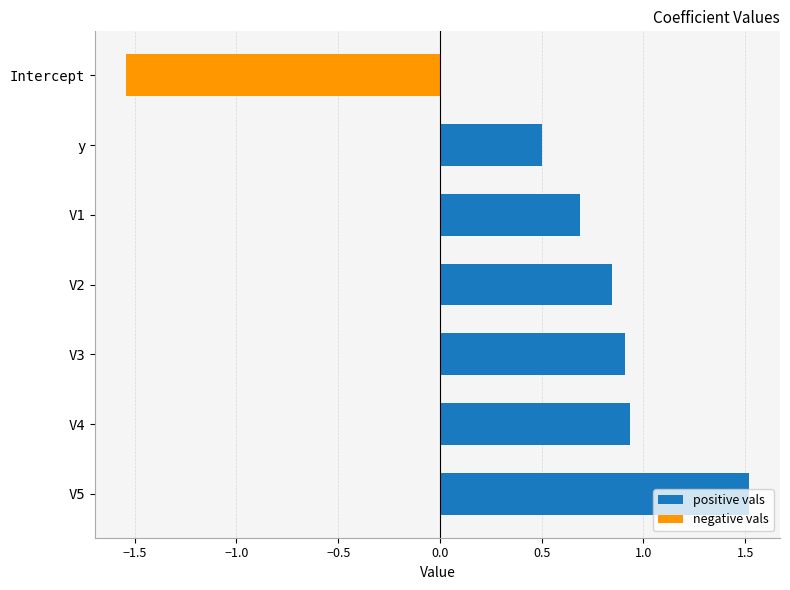

What is the difference between the maximum and second lowest values?

1.0